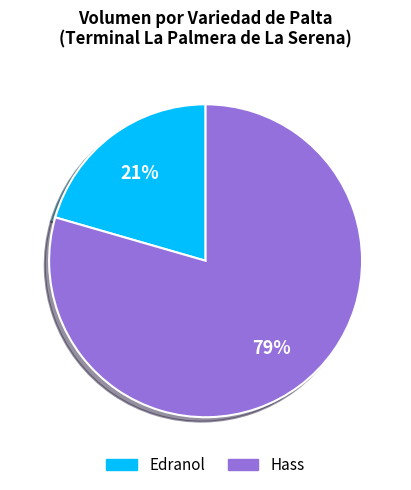

To the nearest percent, what is the average slice percentage?

50%